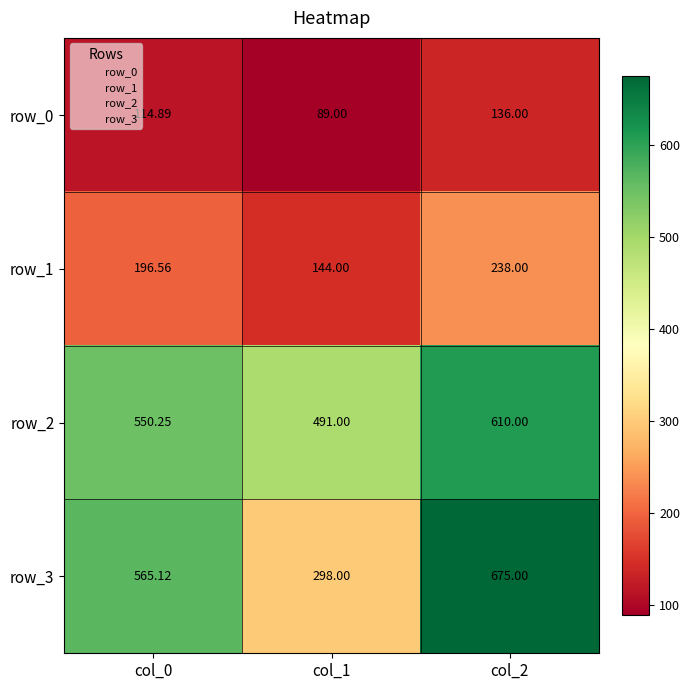

What is the spread (max minus min) of values at col_2?

539.0